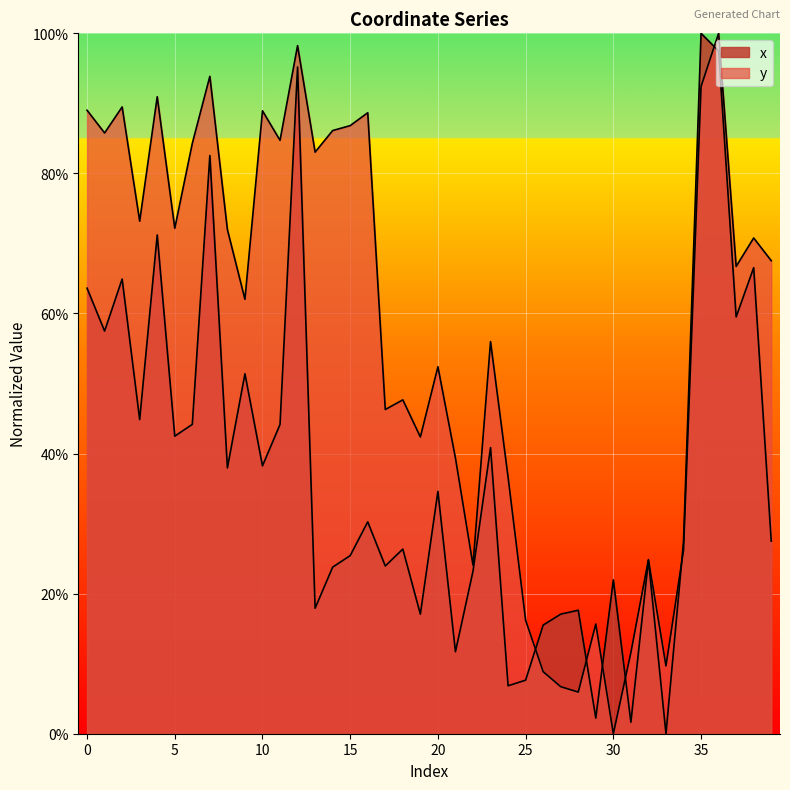

Is it true that y equals 0.3 at 20?

False